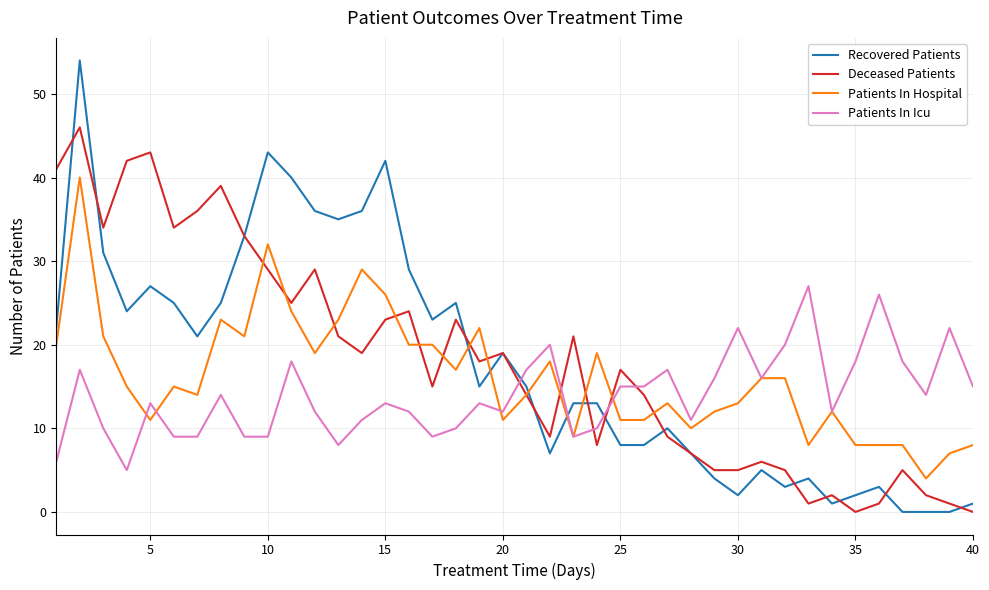

Rank the series by their maximum value, from lowest to highest.

Patients In Icu, Patients In Hospital, Deceased Patients, Recovered Patients